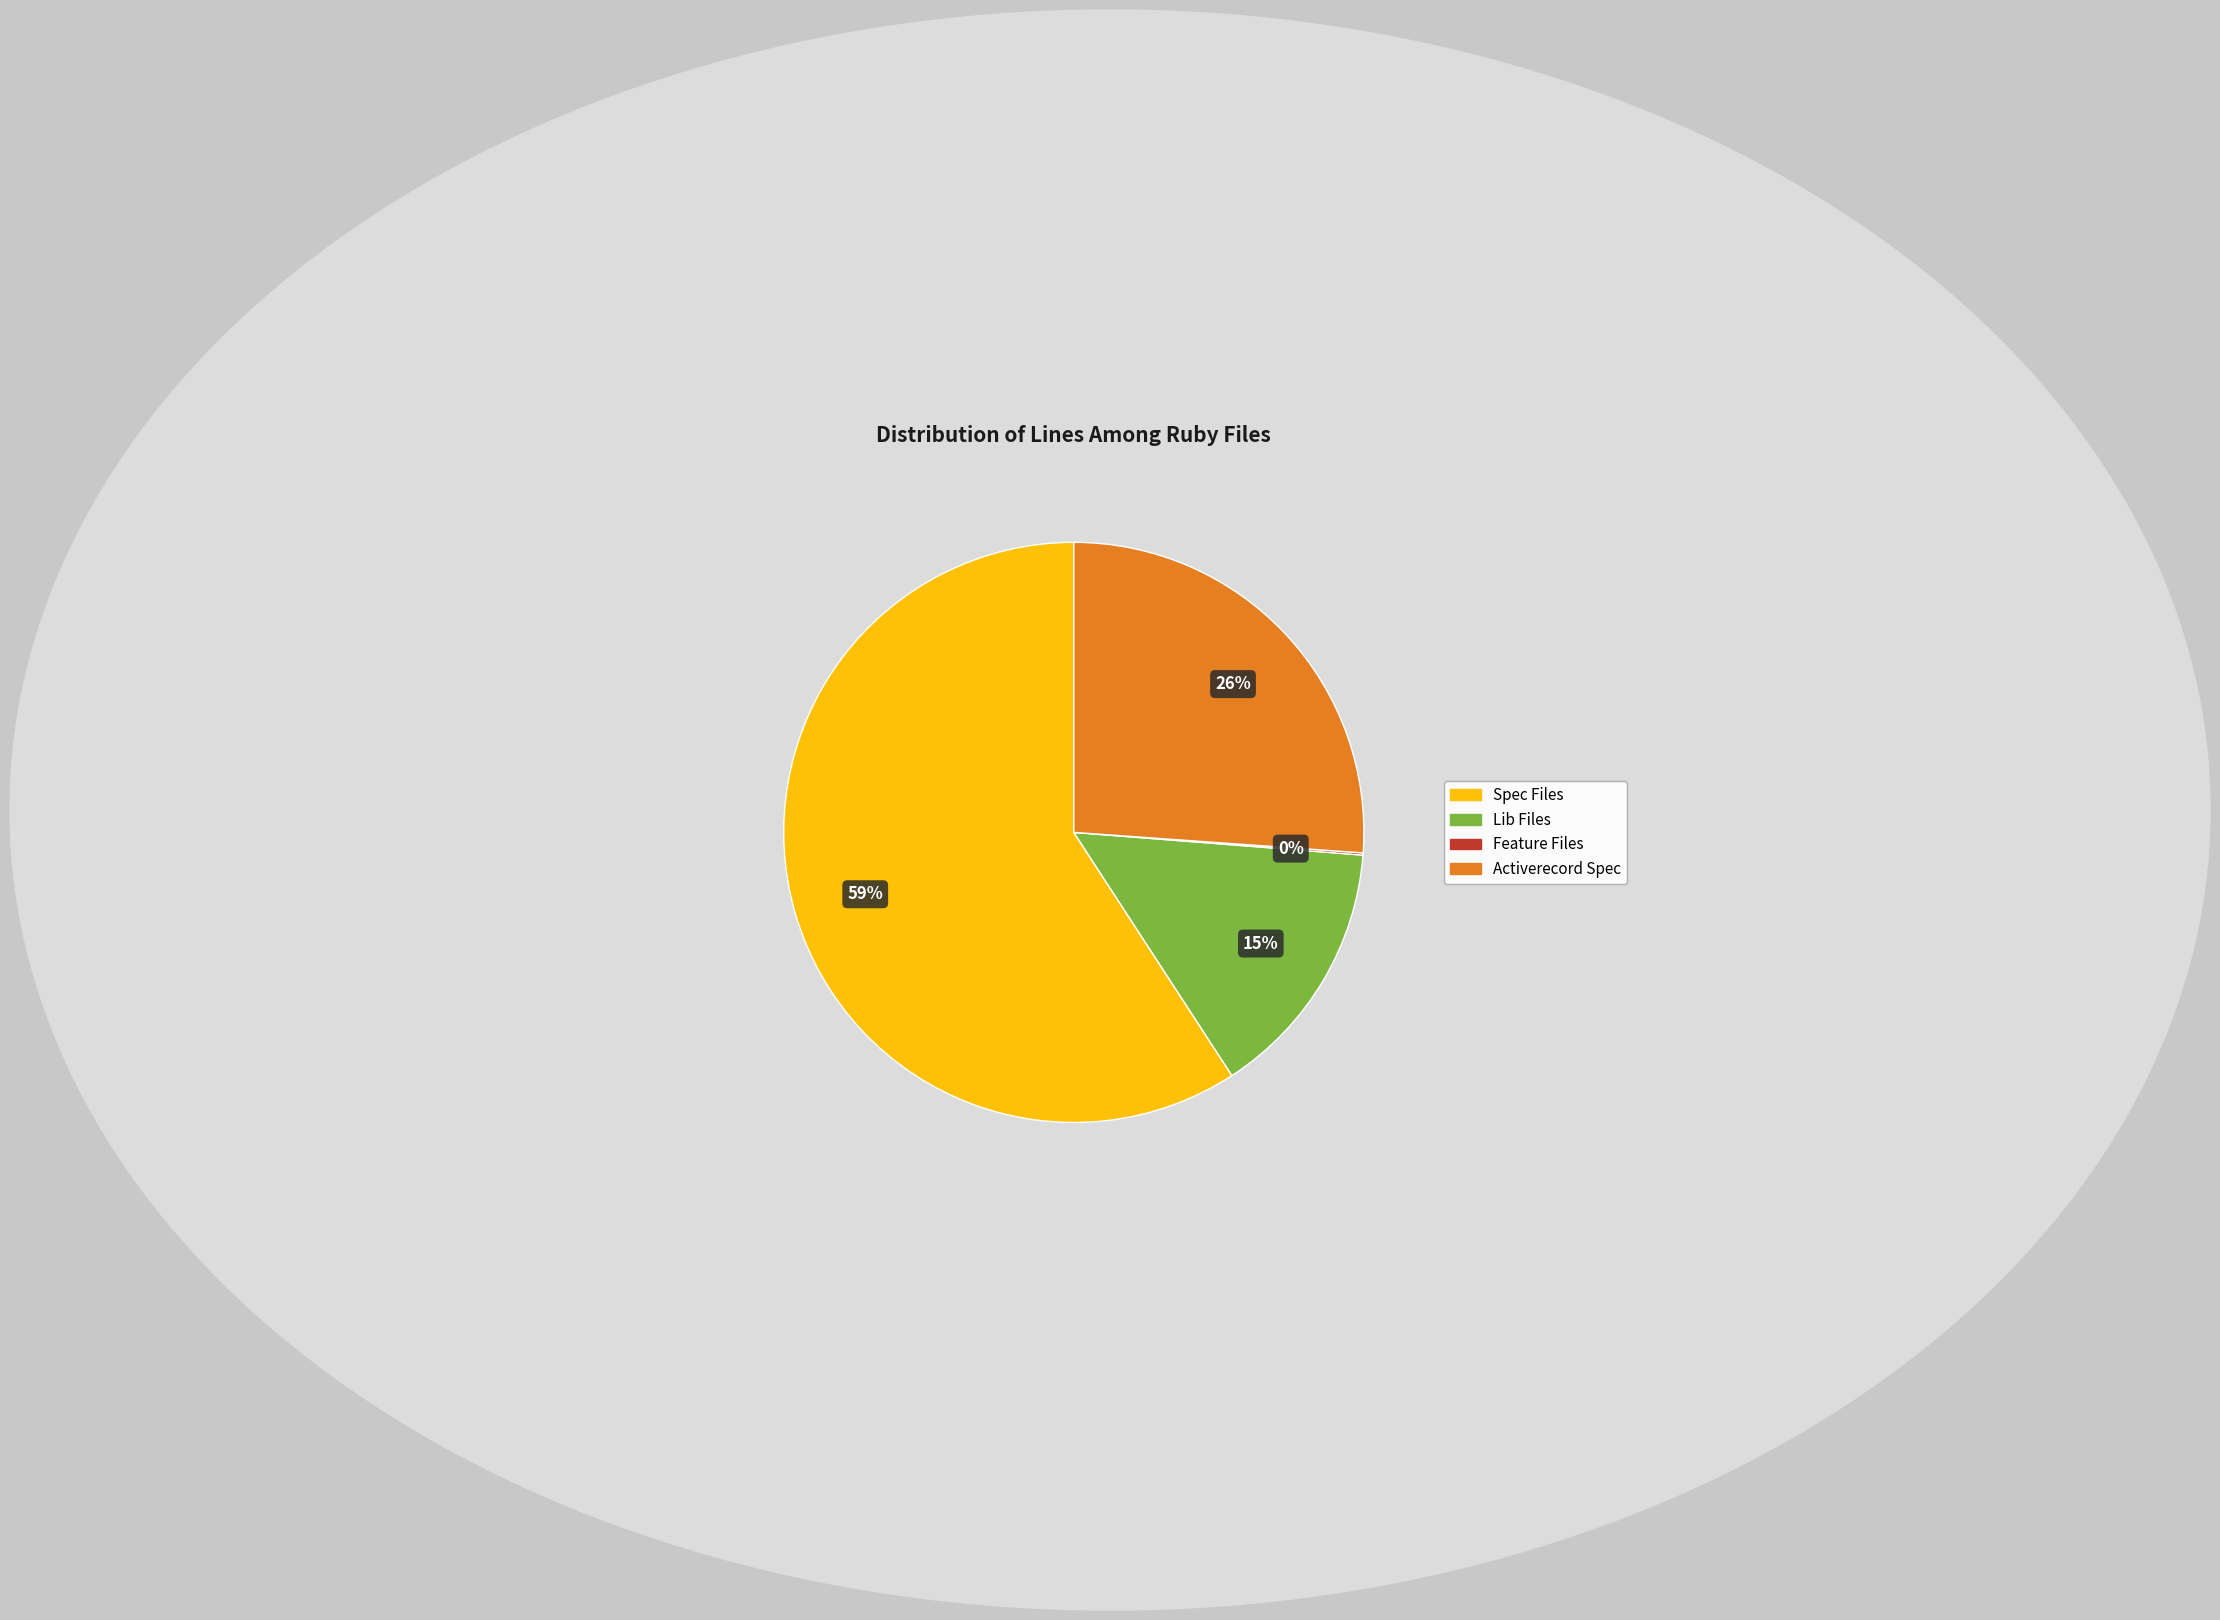

To the nearest percent, what is the difference between the largest and smallest slice percentages?

59%